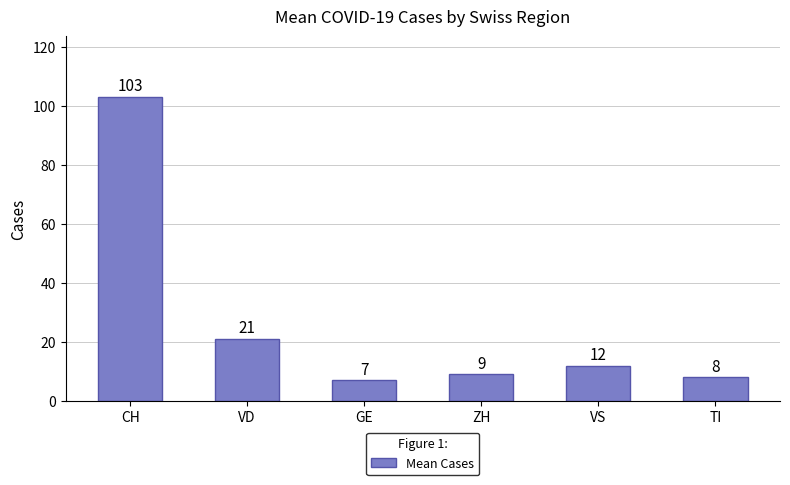

Rank the categories by value from highest to lowest.

CH, VD, VS, ZH, TI, GE